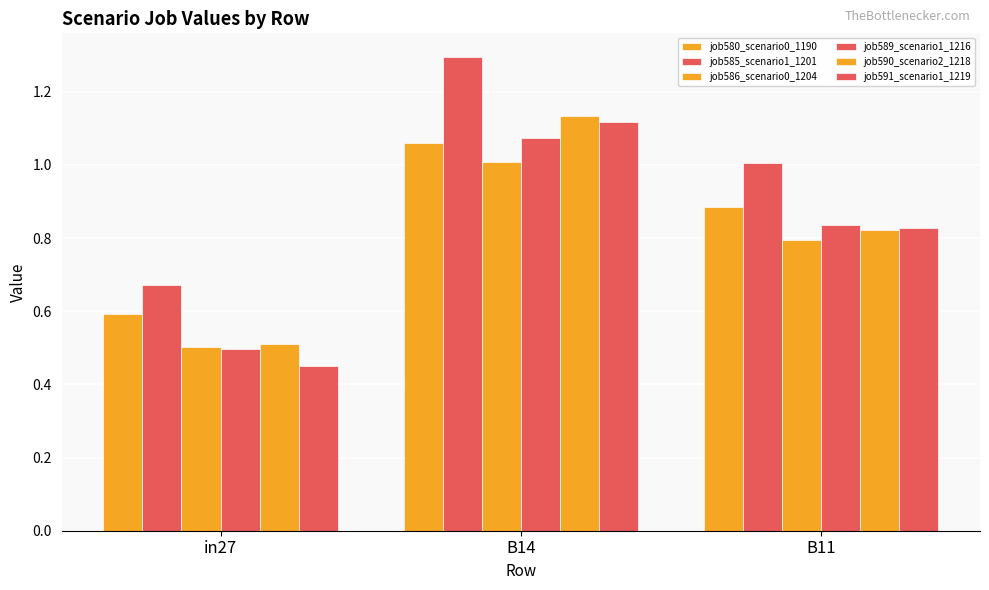

What is the average value of the job589_scenario1_1216 series?

0.8